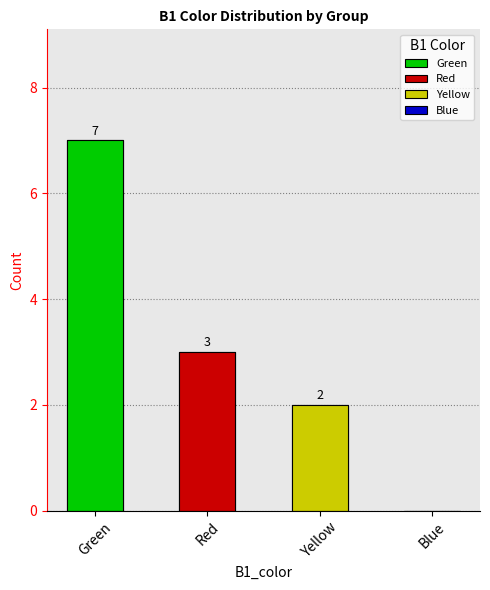

The Yellow series shows 1 at 2. True or false?

False